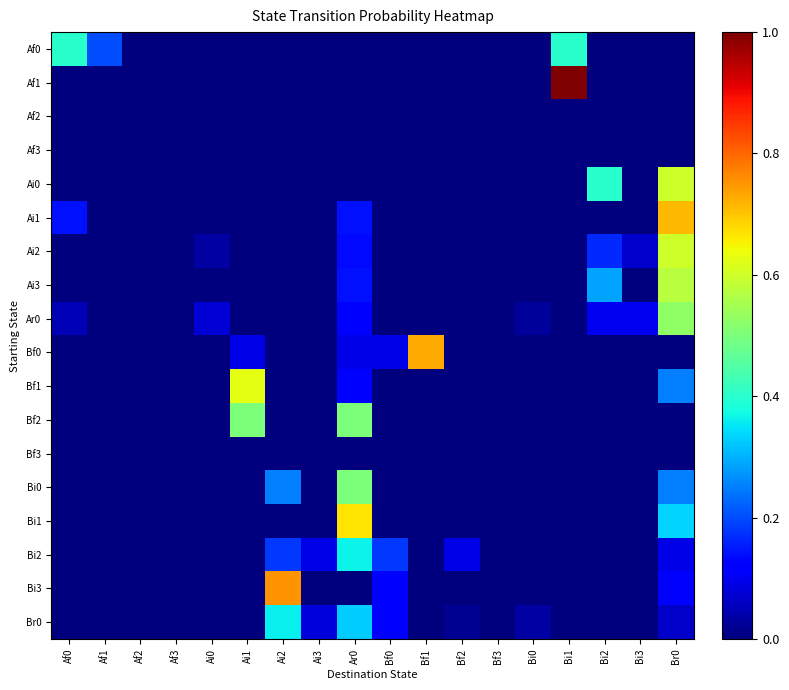

Which series changed the most between Ai3 and Br0?

Ai1